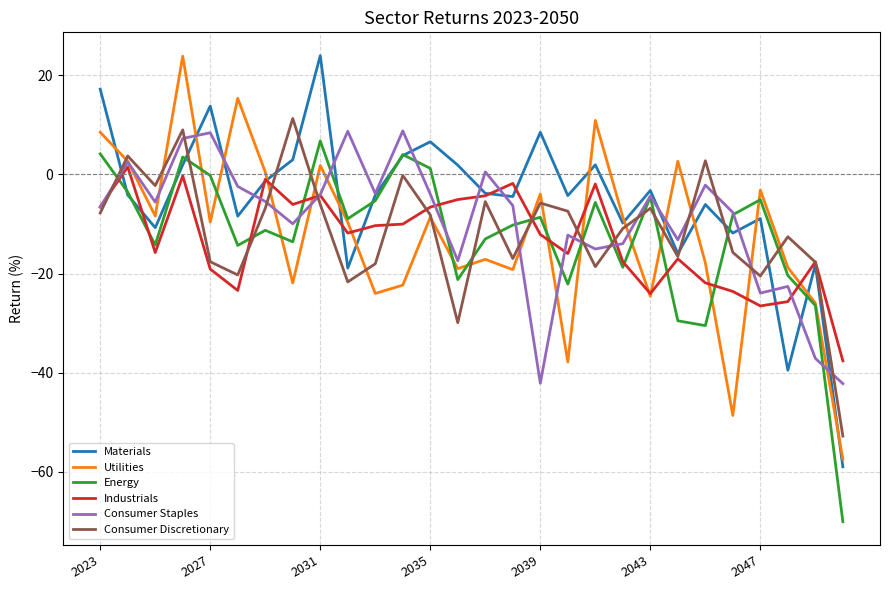

What is the maximum value for Materials?

23.9